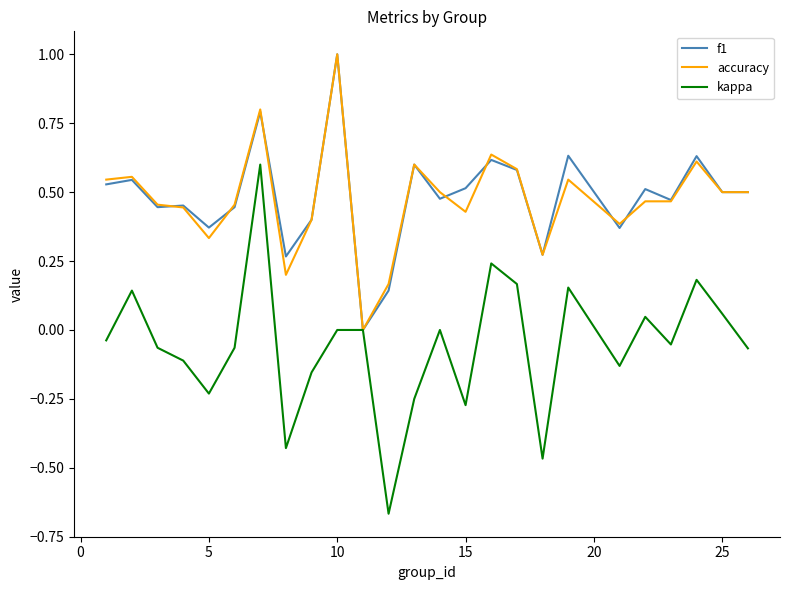

Which series has the widest spread of values?

kappa